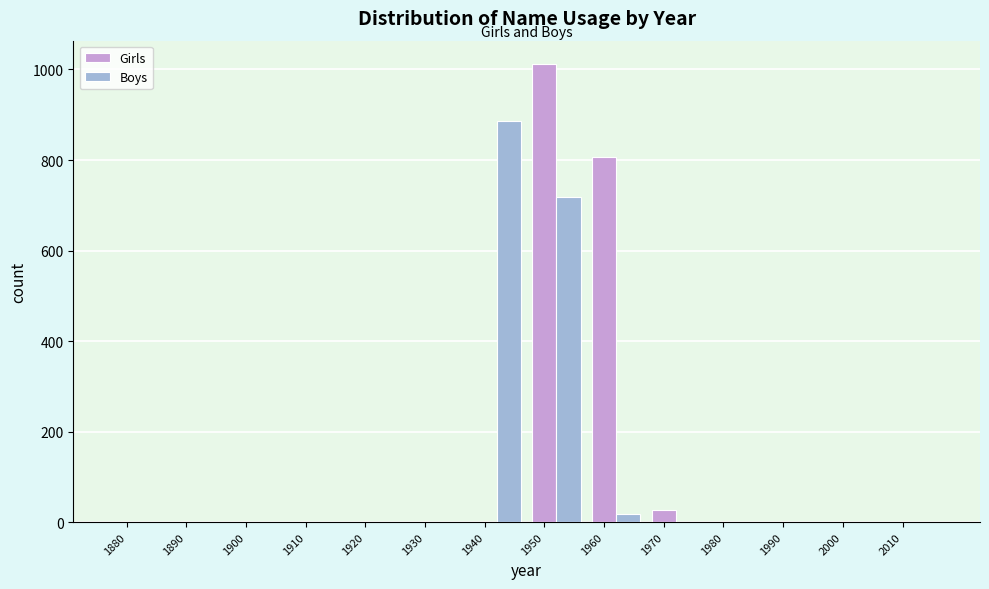

At which category is the sum across all series the highest?

1950